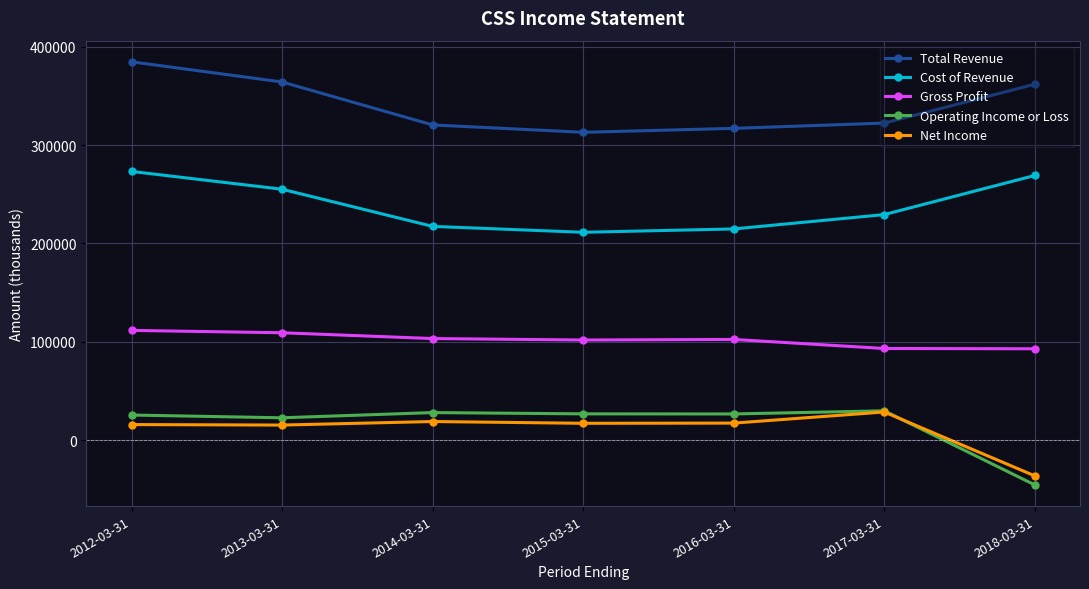

True or false: Cost of Revenue and Total Revenue intersect in this chart.

False